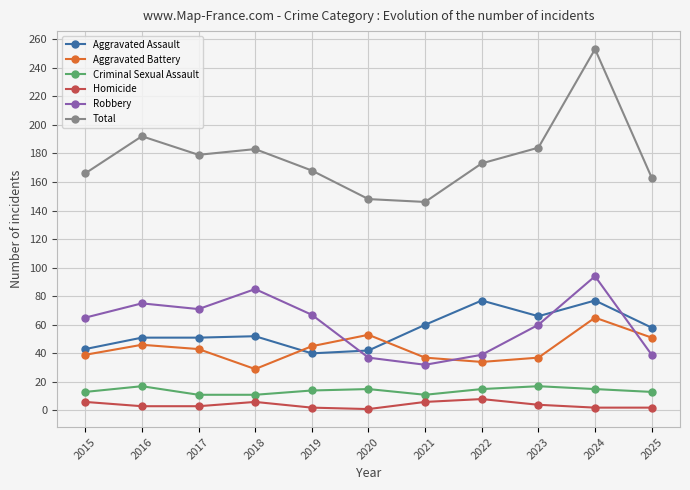

What is the maximum value for Total?

253